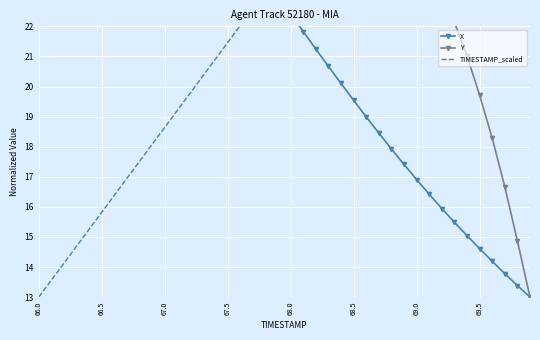

True or false: Y and X cross at least once.

False